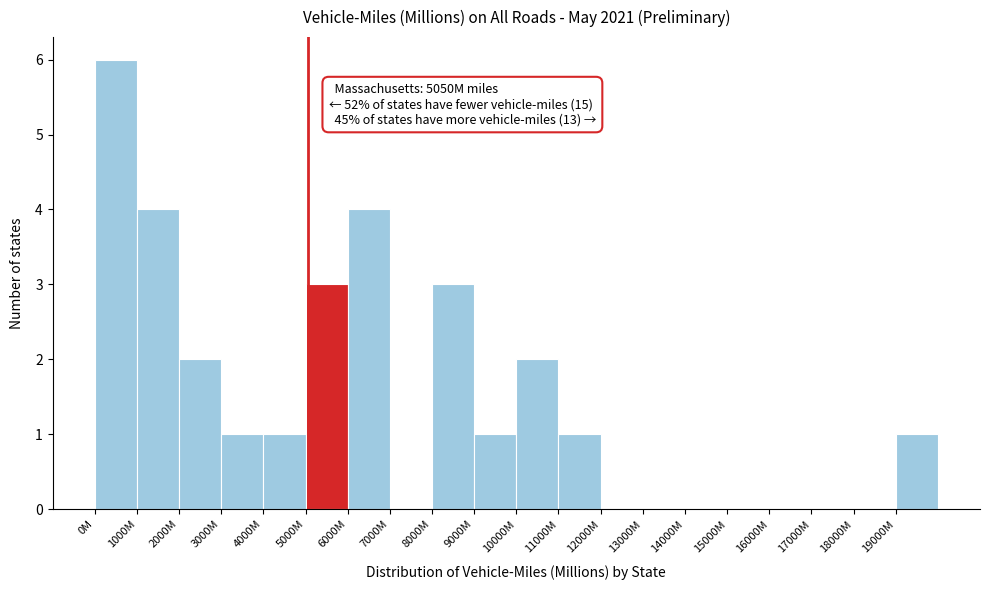

Reading right to left, extract all data points from this chart.

19000M=1	18000M=0	17000M=0	16000M=0	15000M=0	14000M=0	13000M=0	12000M=0	11000M=1	10000M=2	9000M=1	8000M=3	7000M=0	6000M=4	5000M=3	4000M=1	3000M=1	2000M=2	1000M=4	0M=6